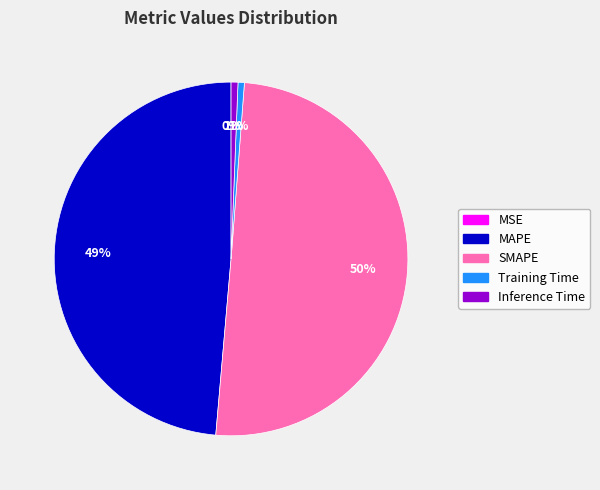

True or false: SMAPE accounts for 43% of the total.

False